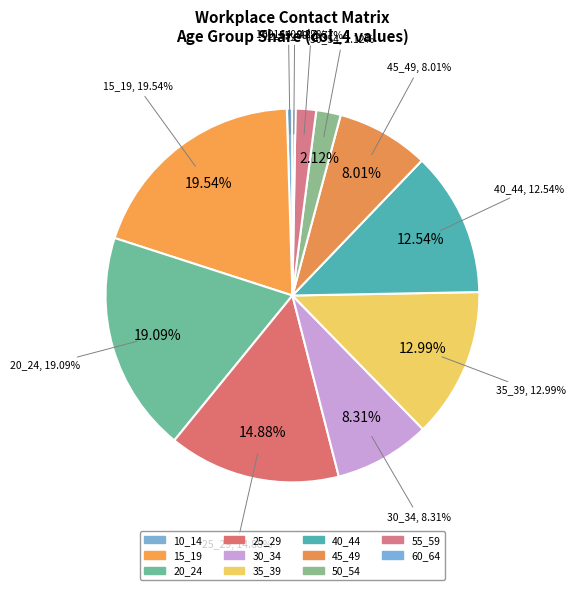

To the nearest percent, what is the average slice percentage?

9%